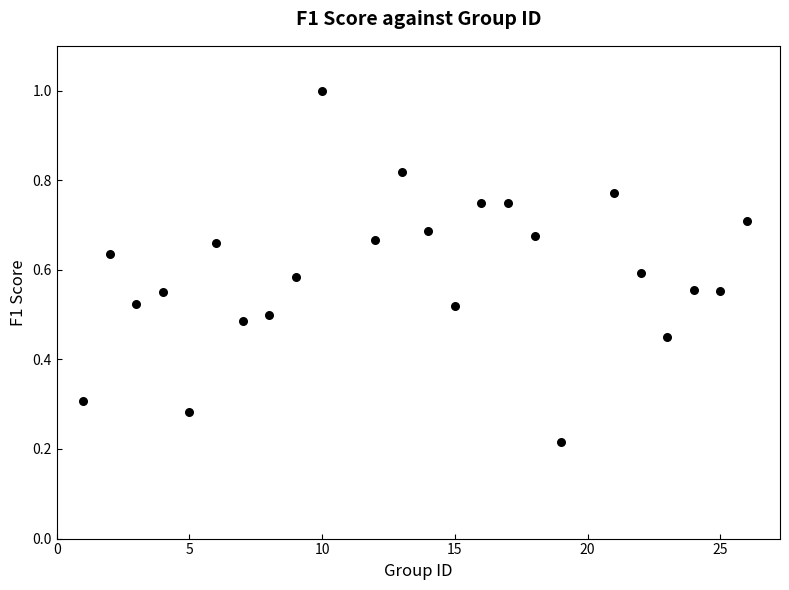

What is the range of X values (max minus min)?

25.0